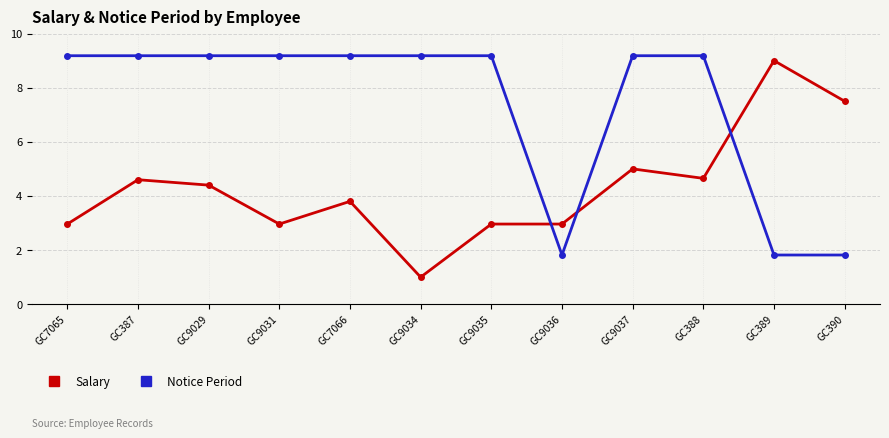

List the series in order of their peak value, lowest first.

Salary, Notice Period